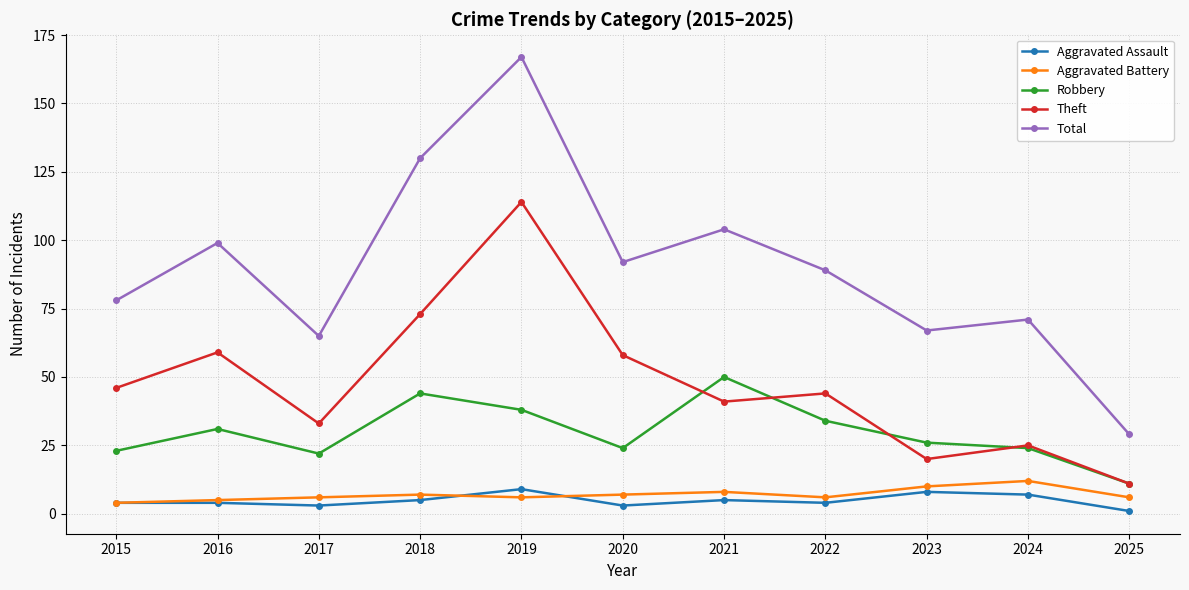

Which series changed the most between 2015 and 2019?

Total